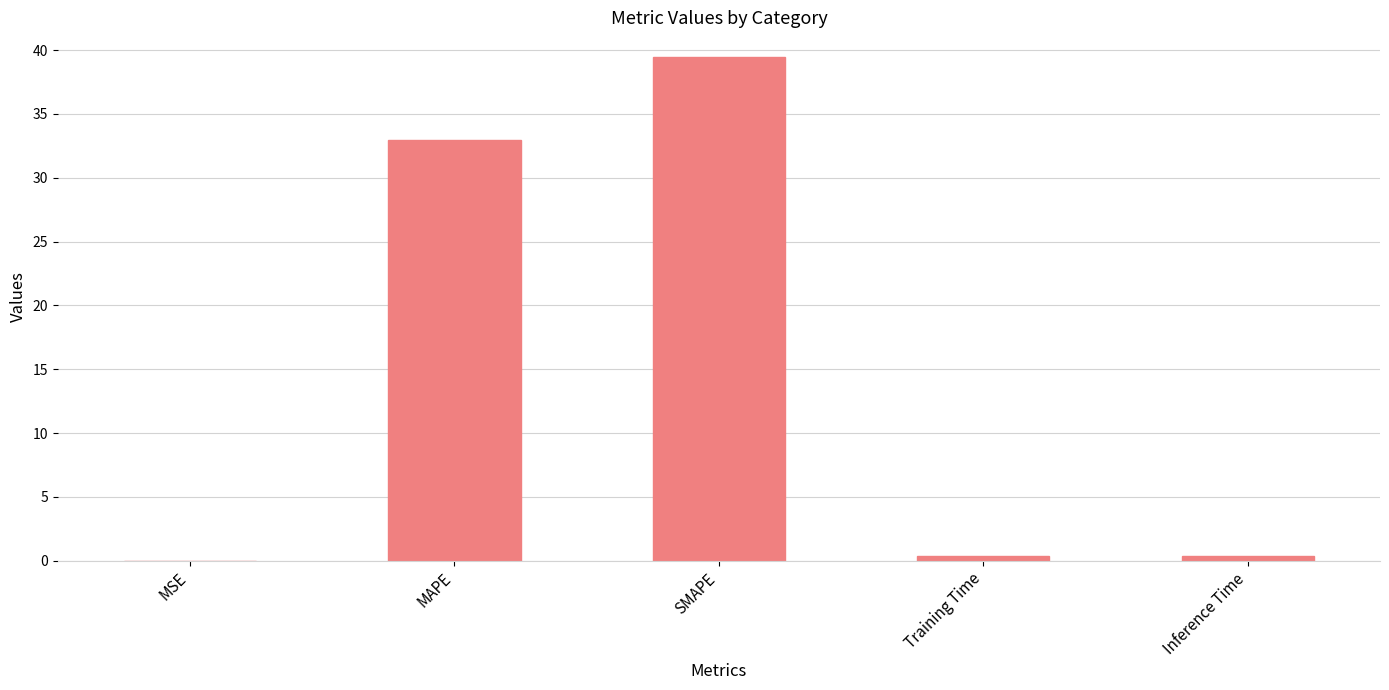

What is the greatest value displayed?

39.4